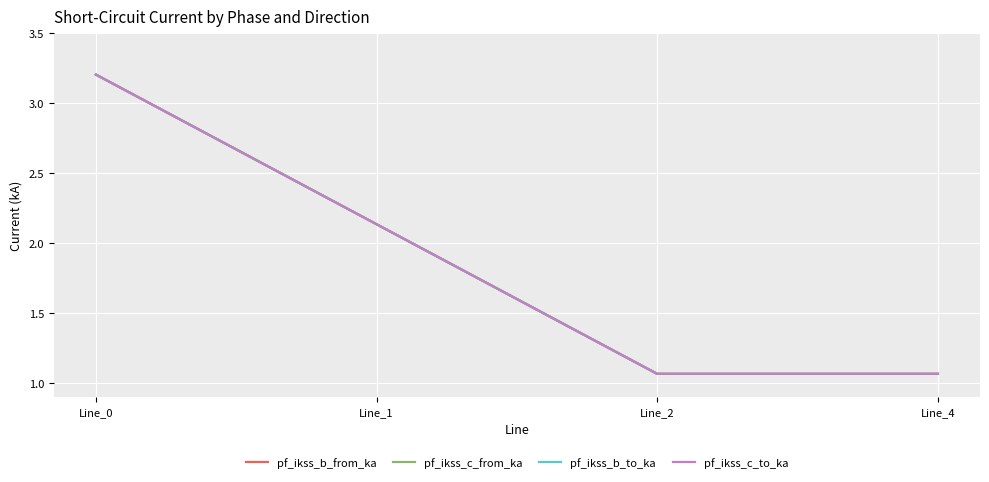

True or false: pf_ikss_c_from_ka has a value of 1.1 at Line_4.

True